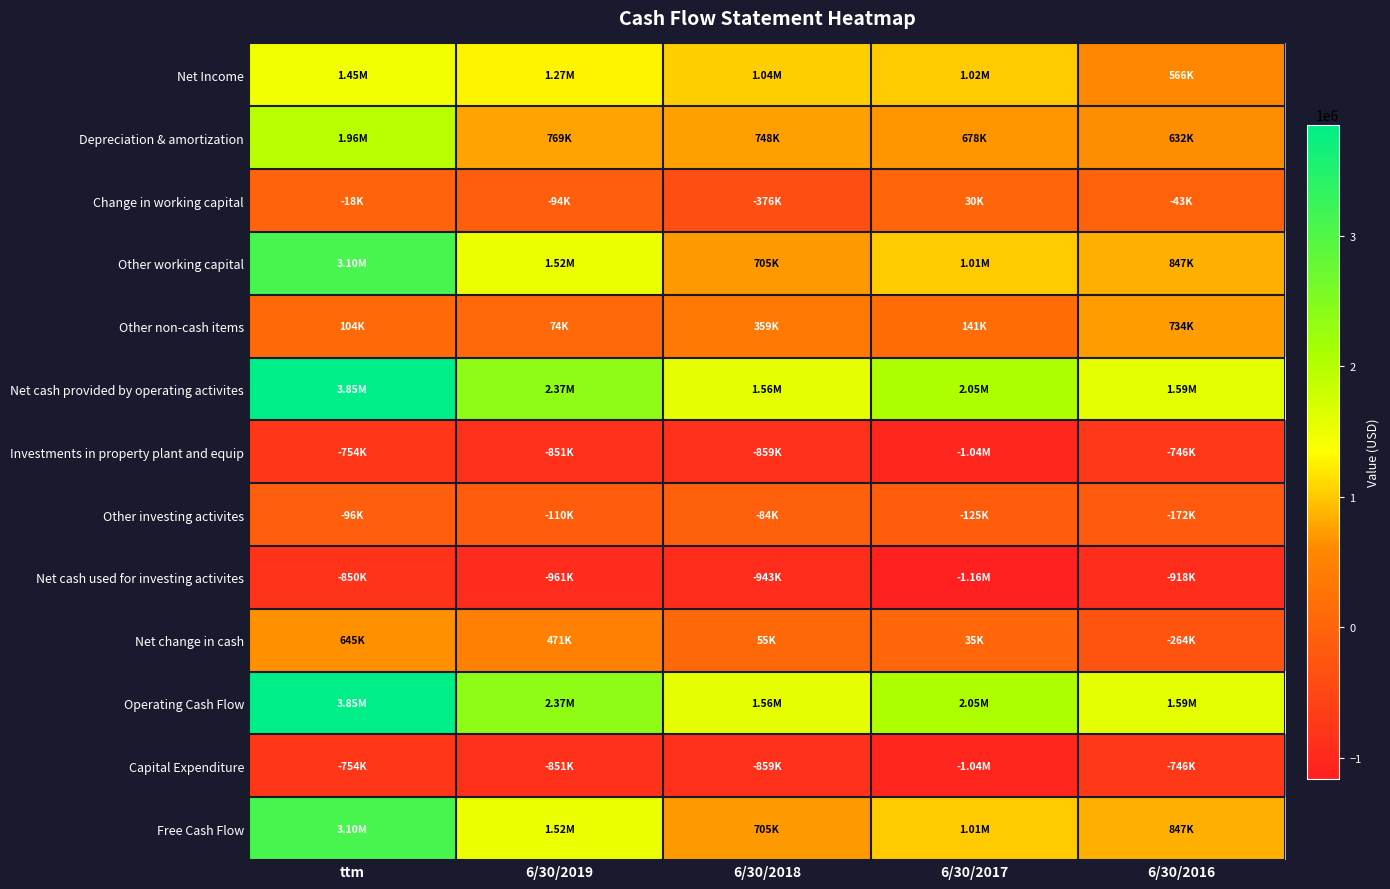

Reading right to left, what are all the values shown in this chart?

Net Income: 6/30/2016=565969	6/30/2017=1023191	6/30/2018=1041000	6/30/2019=1272000	ttm=1451000
Depreciation & amortization: 6/30/2016=631896	6/30/2017=677532	6/30/2018=748000	6/30/2019=769000	ttm=1963000
Change in working capital: 6/30/2016=-43146	6/30/2017=29849	6/30/2018=-376000	6/30/2019=-94000	ttm=-18000
Other working capital: 6/30/2016=846755	6/30/2017=1013098	6/30/2018=705000	6/30/2019=1519000	ttm=3097000
Other non-cash items: 6/30/2016=733909	6/30/2017=140788	6/30/2018=359000	6/30/2019=74000	ttm=104000
Net cash provided by operating activites: 6/30/2016=1592990	6/30/2017=2051716	6/30/2018=1564000	6/30/2019=2370000	ttm=3851000
Investments in property plant and equip: 6/30/2016=-746235	6/30/2017=-1038618	6/30/2018=-859000	6/30/2019=-851000	ttm=-754000
Other investing activites: 6/30/2016=-172246	6/30/2017=-125250	6/30/2018=-84000	6/30/2019=-110000	ttm=-96000
Net cash used for investing activites: 6/30/2016=-918481	6/30/2017=-1163868	6/30/2018=-943000	6/30/2019=-961000	ttm=-850000
Net change in cash: 6/30/2016=-263884	6/30/2017=34590	6/30/2018=55000	6/30/2019=471000	ttm=645000
Operating Cash Flow: 6/30/2016=1592990	6/30/2017=2051716	6/30/2018=1564000	6/30/2019=2370000	ttm=3851000
Capital Expenditure: 6/30/2016=-746235	6/30/2017=-1038618	6/30/2018=-859000	6/30/2019=-851000	ttm=-754000
Free Cash Flow: 6/30/2016=846755	6/30/2017=1013098	6/30/2018=705000	6/30/2019=1519000	ttm=3097000